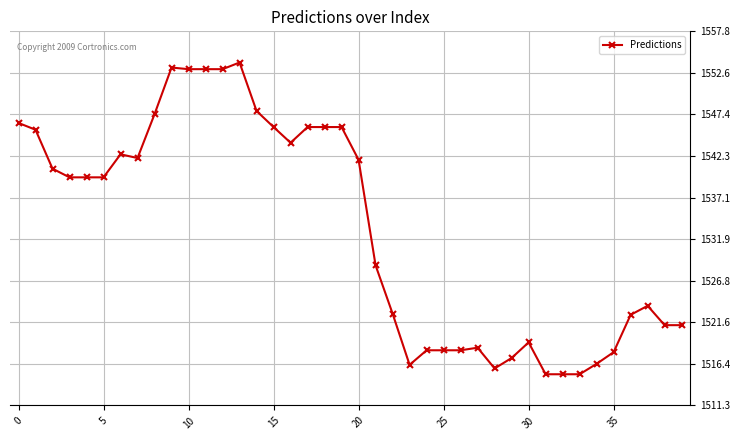

What is the difference between the maximum and second lowest values?

38.8